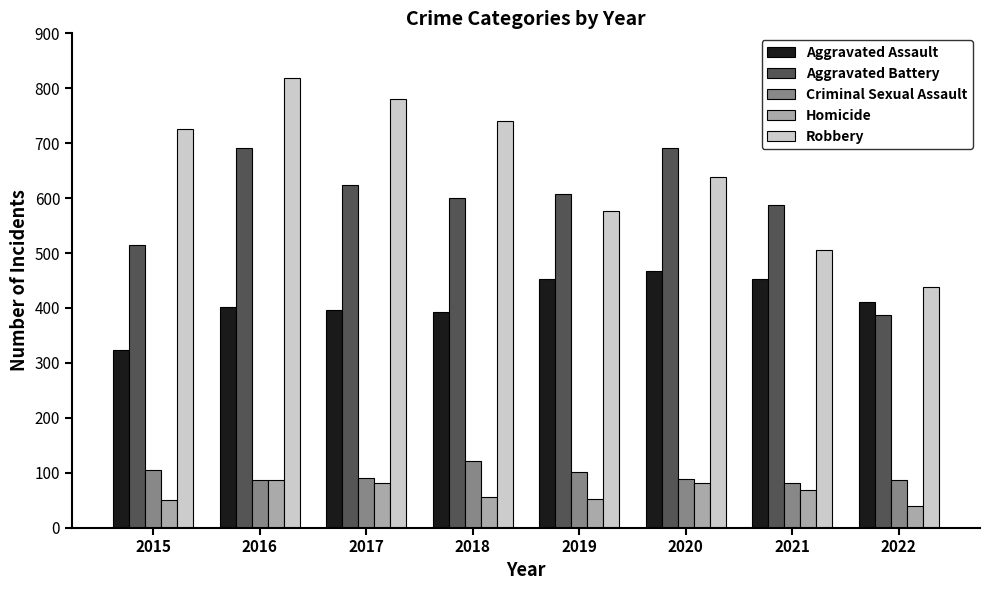

What is the lowest value of the Aggravated Assault series?

323